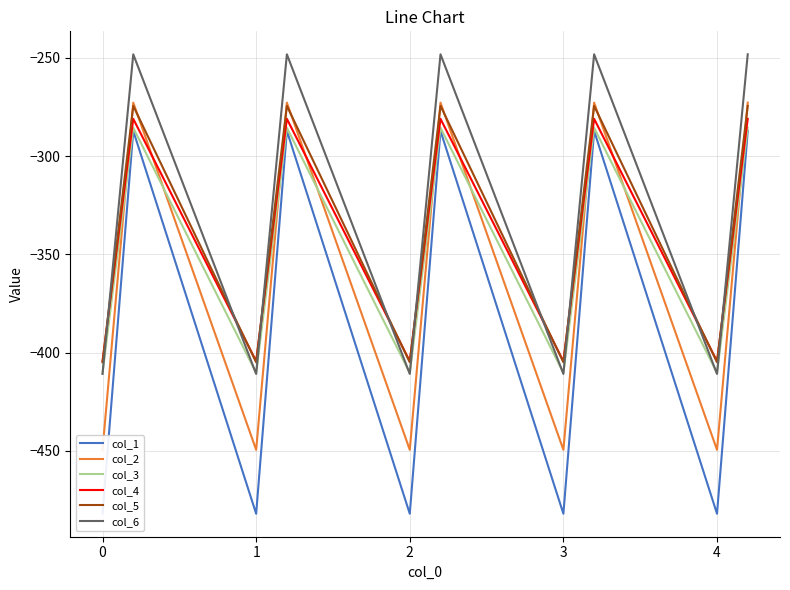

In col_1, how many points are lower than both neighbors (excluding endpoints)?

4